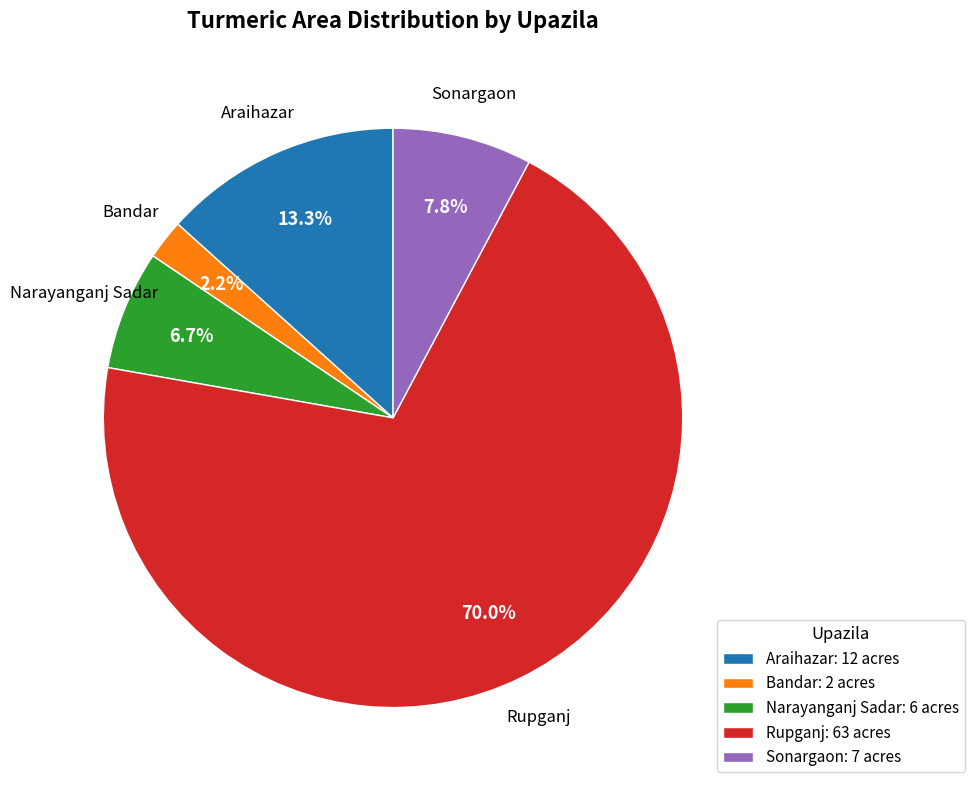

Is it true that Rupganj is 70% of the pie?

True